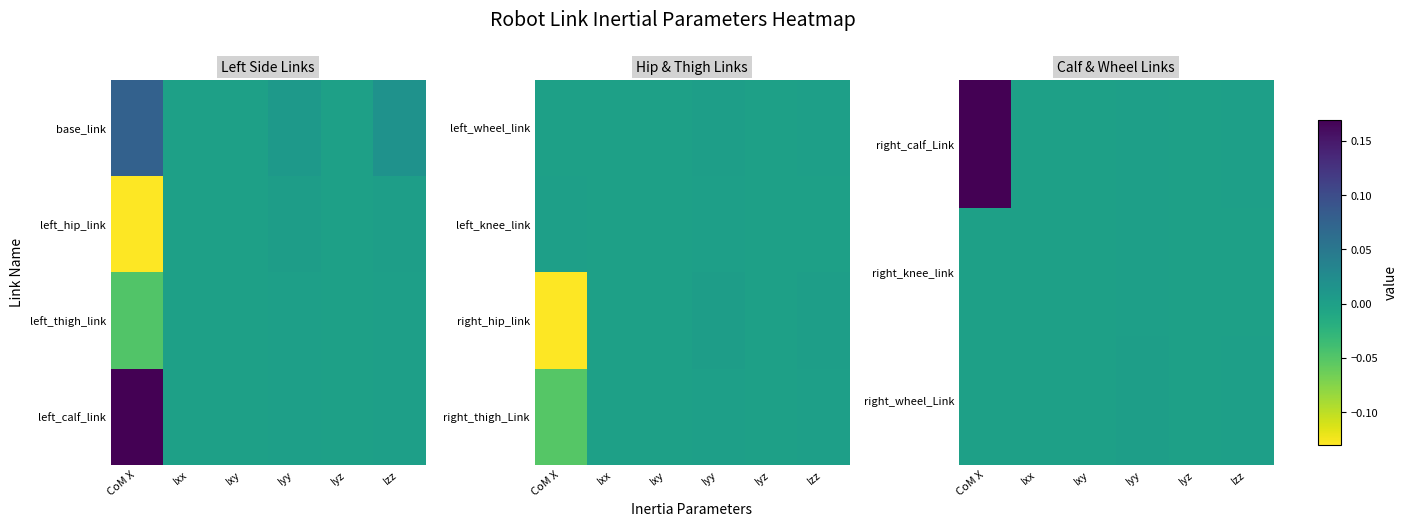

True or false: right_calf_Link has a value of 0.0 at Iyy.

True